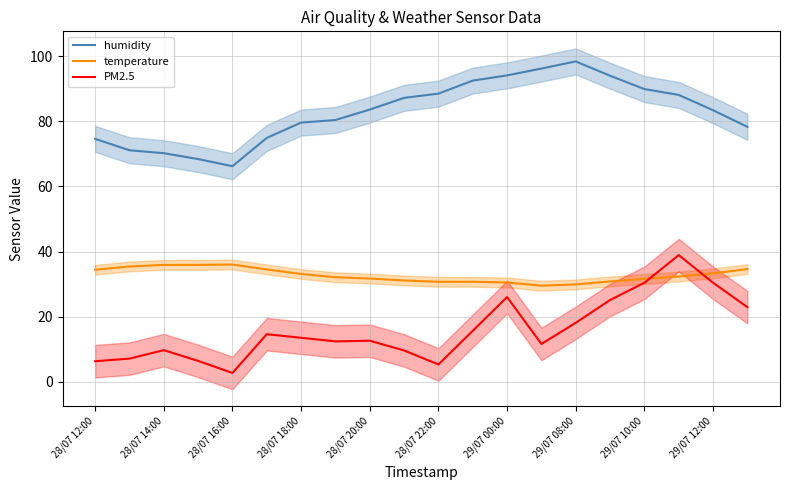

Reading right to left, list all the values displayed in this chart.

humidity: 78.3	83.4	88.1	89.9	94.0	98.4	96.2	94.1	92.5	88.5	87.2	83.6	80.4	79.6	74.9	66.2	68.4	70.2	71.1	74.6
temperature: 34.6	33.3	32.3	31.6	30.8	29.9	29.5	30.5	30.7	30.7	31.1	31.7	32.1	33.1	34.5	36.0	35.9	35.9	35.4	34.4
PM2.5: 22.9	30.4	38.9	30.4	25.1	18.1	11.6	26.0	15.7	5.3	9.6	12.6	12.4	13.5	14.6	2.7	6.4	9.7	7.1	6.3